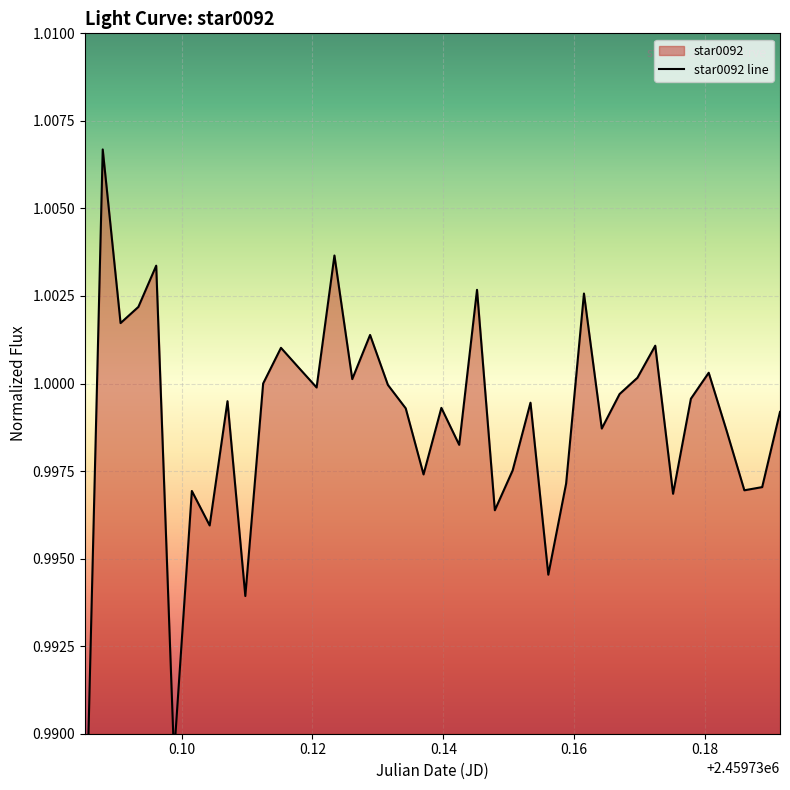

How many interior local valleys (lower than both neighbors) does the data have?

13